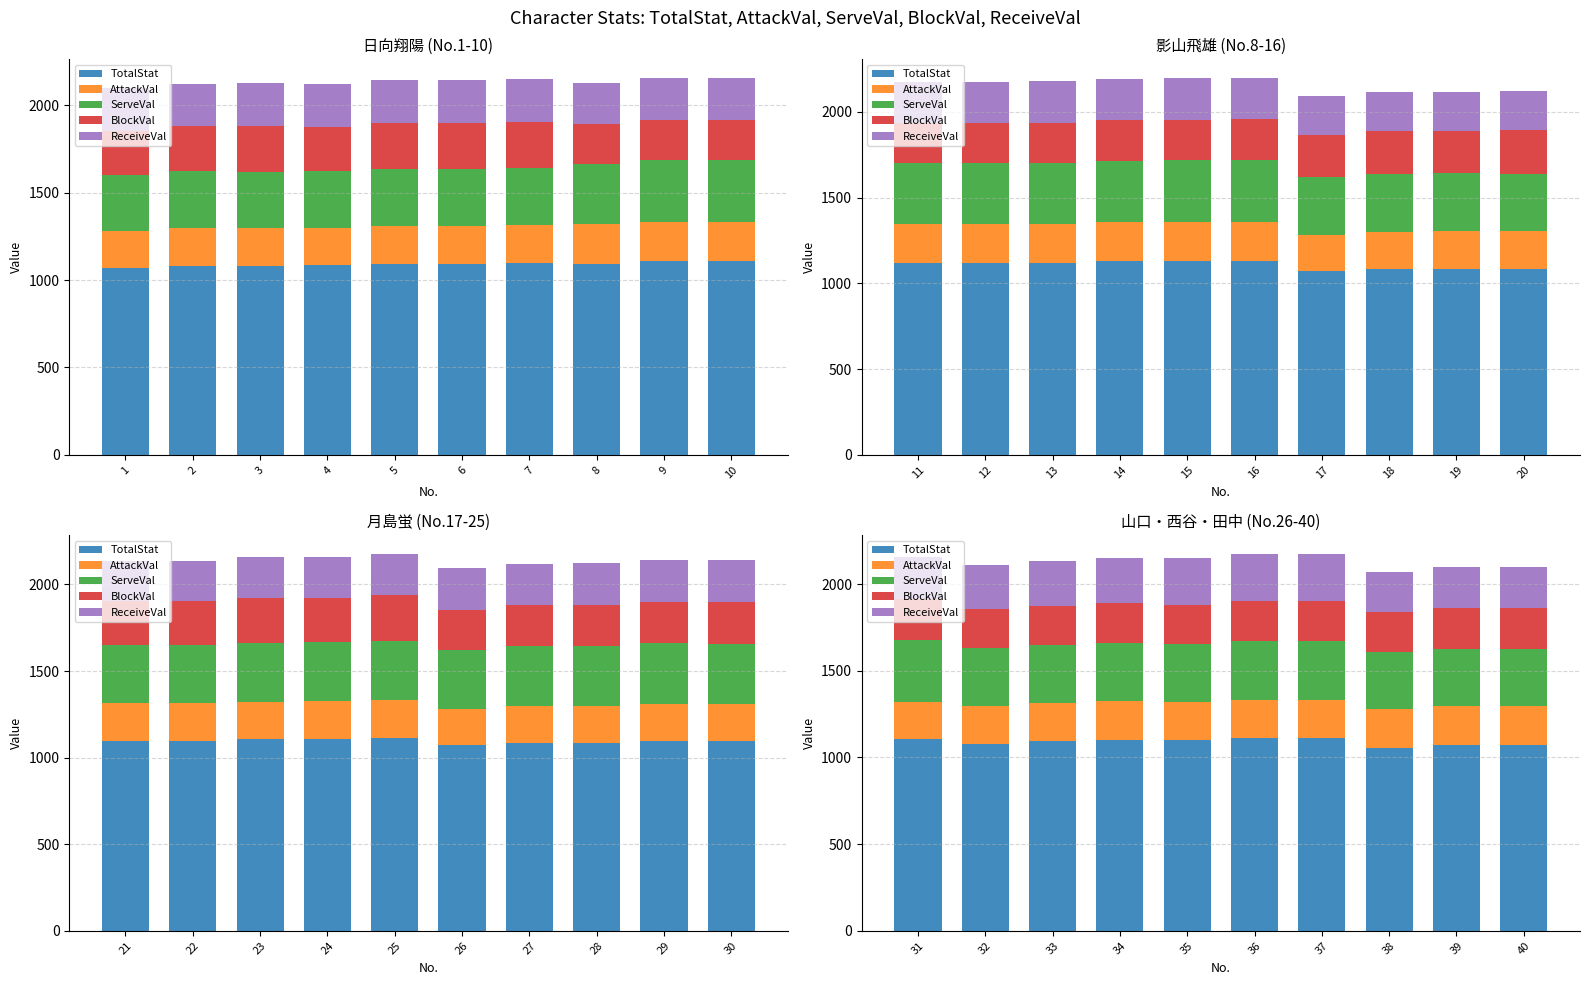

What is the difference between the ServeVal values at 34 and 32?

3